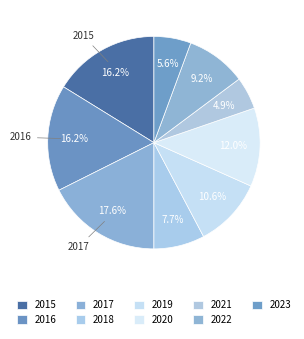

To the nearest percent, what percentage of the pie is 2016?

16%